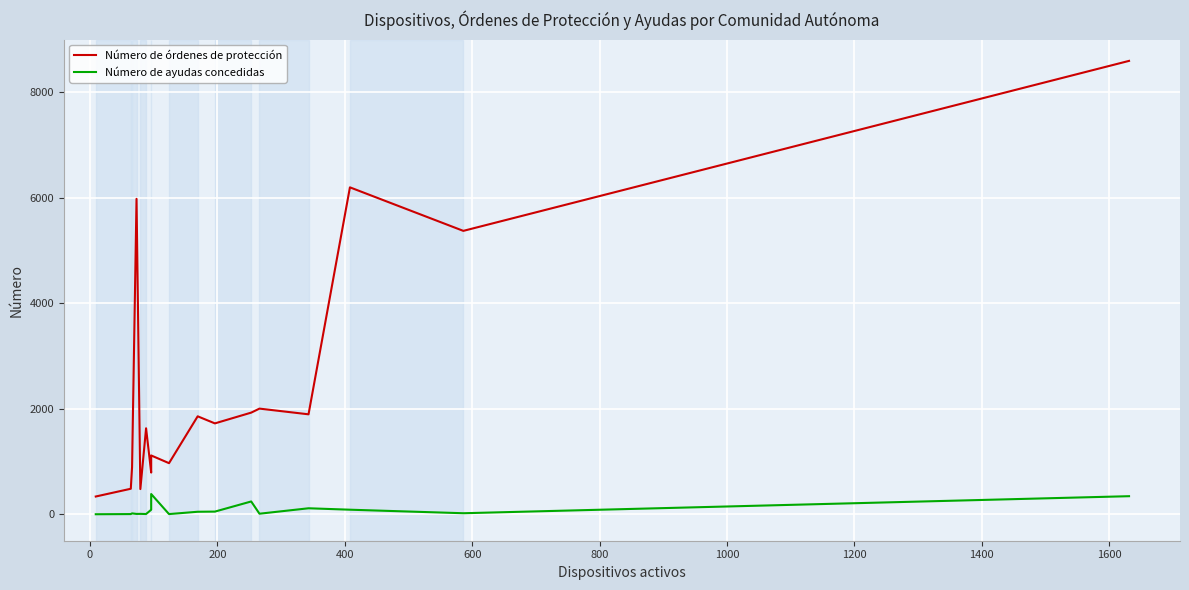

Which series has the widest spread of values?

Número de órdenes de protección